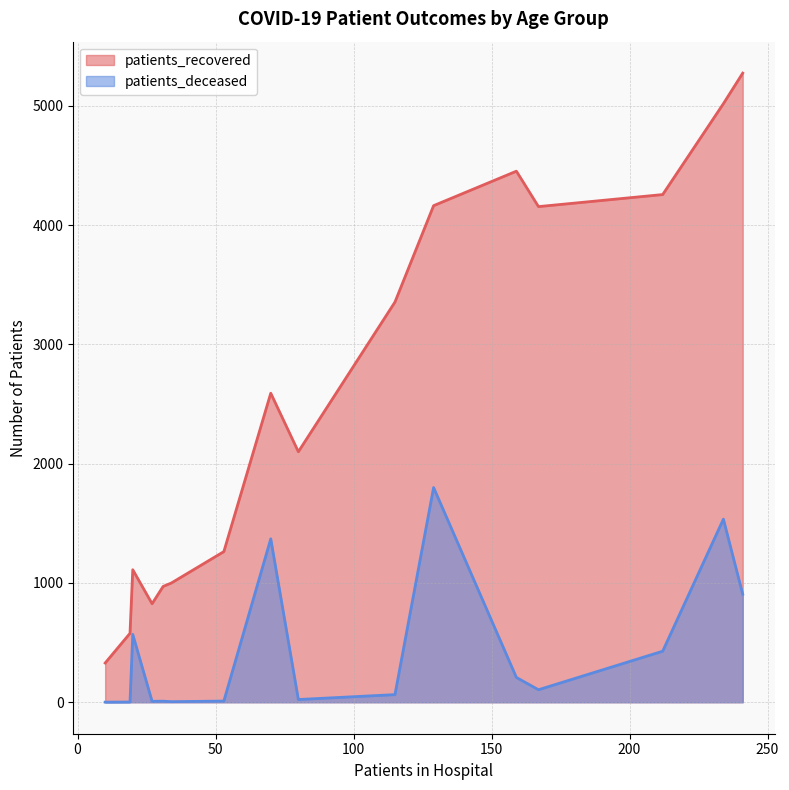

List the series in order of their overall mean, lowest first.

patients_deceased, patients_recovered